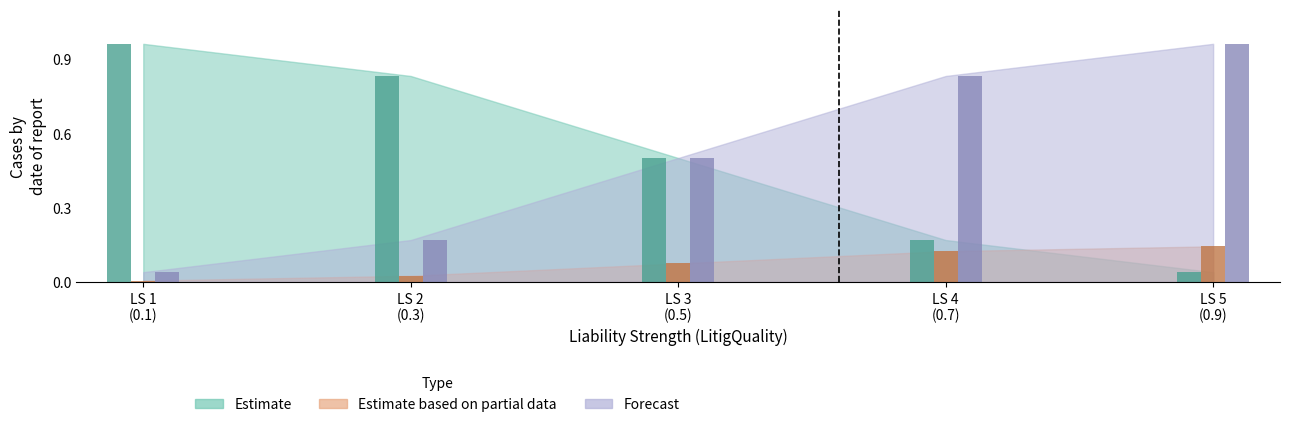

How many values in LitigQuality are above zero?

4